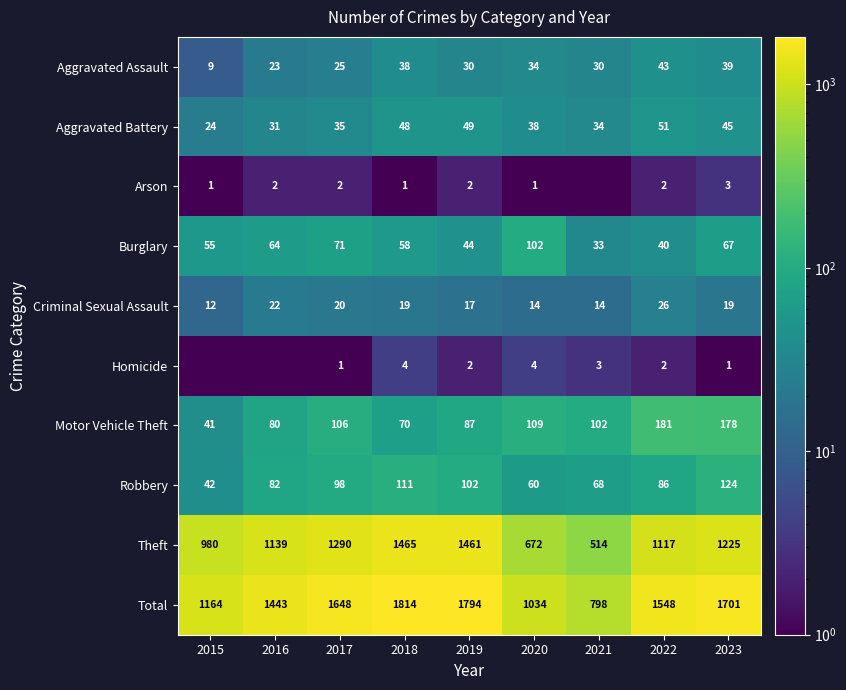

What value does the Criminal Sexual Assault series have at 2017?

20.0